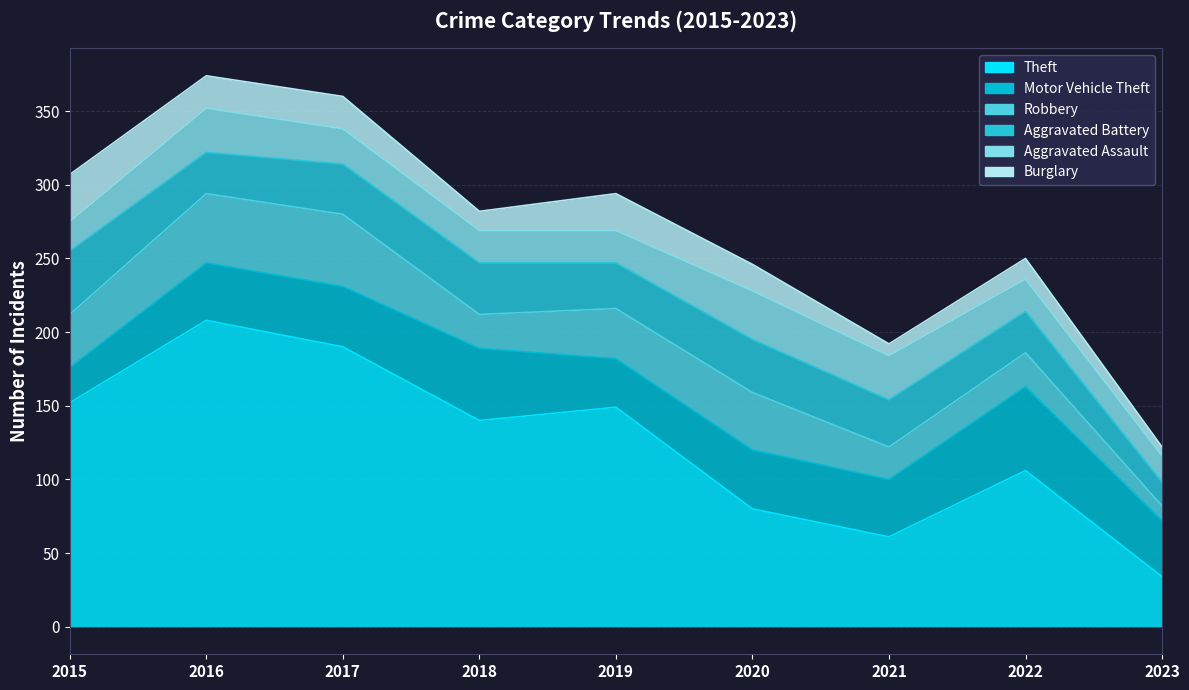

What is the minimum value for Theft?

34